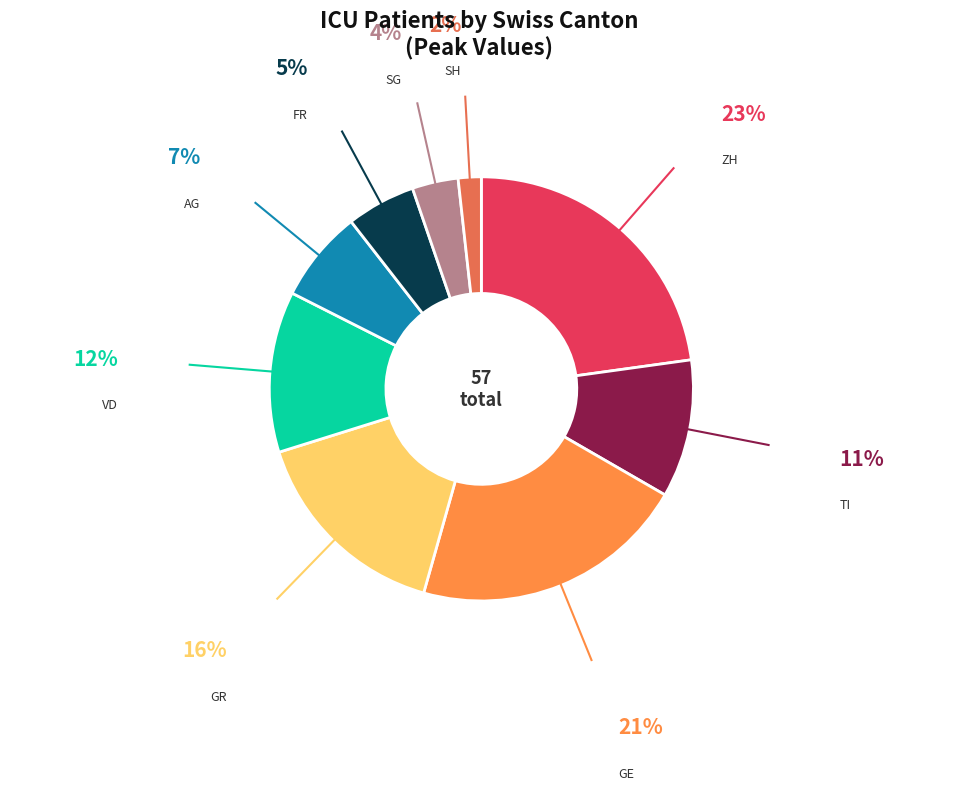

True or false: FR accounts for 1% of the total.

False